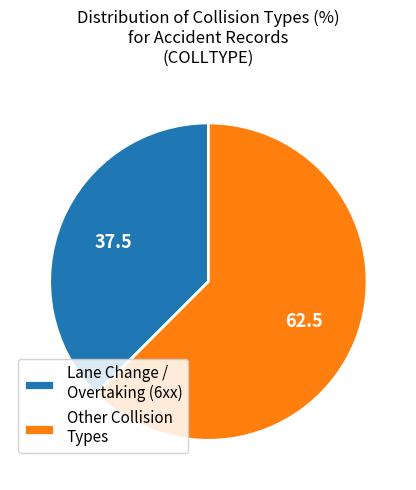

Count the number of slices in the pie.

2